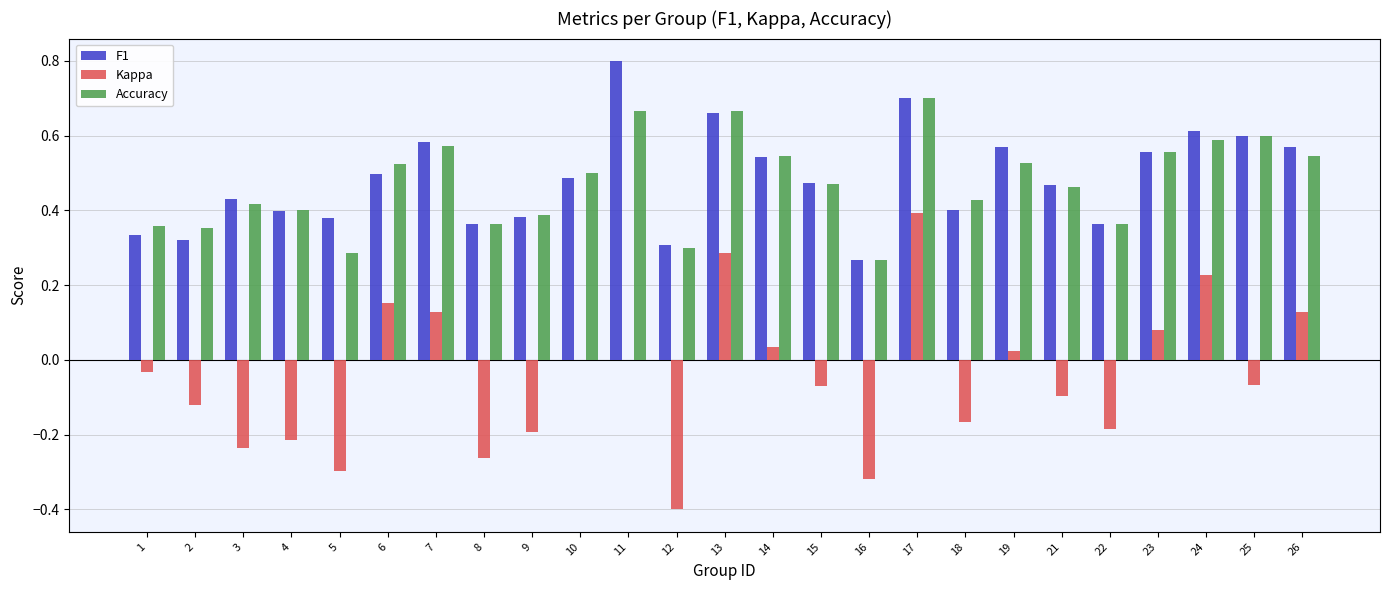

Between 12 and 13, which series saw the biggest shift?

Kappa